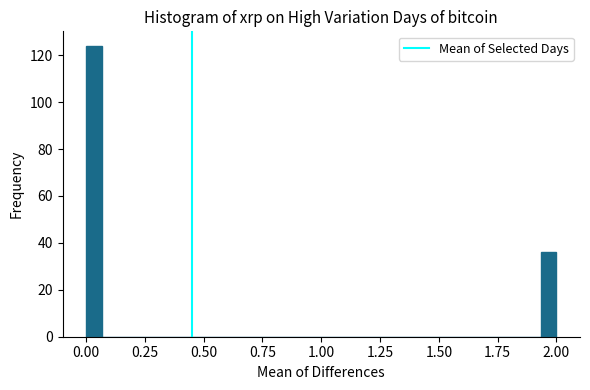

Around what value on the x-axis is the tallest bar? Give the approximate position of its centre, as read against the axis.

0.05